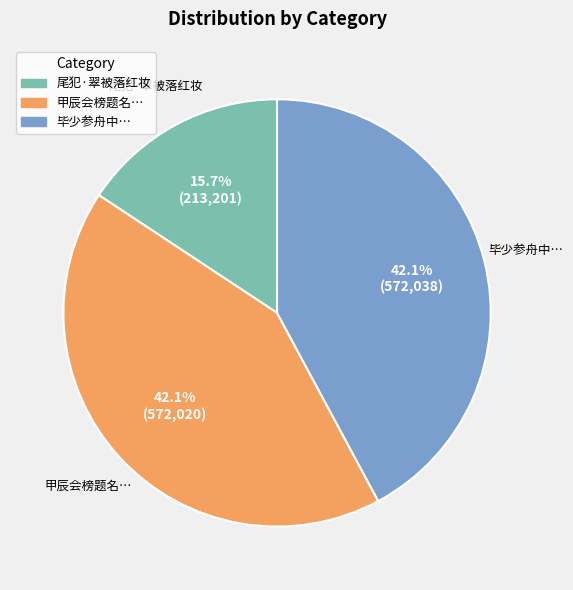

To the nearest percent, what is the average slice percentage?

33%